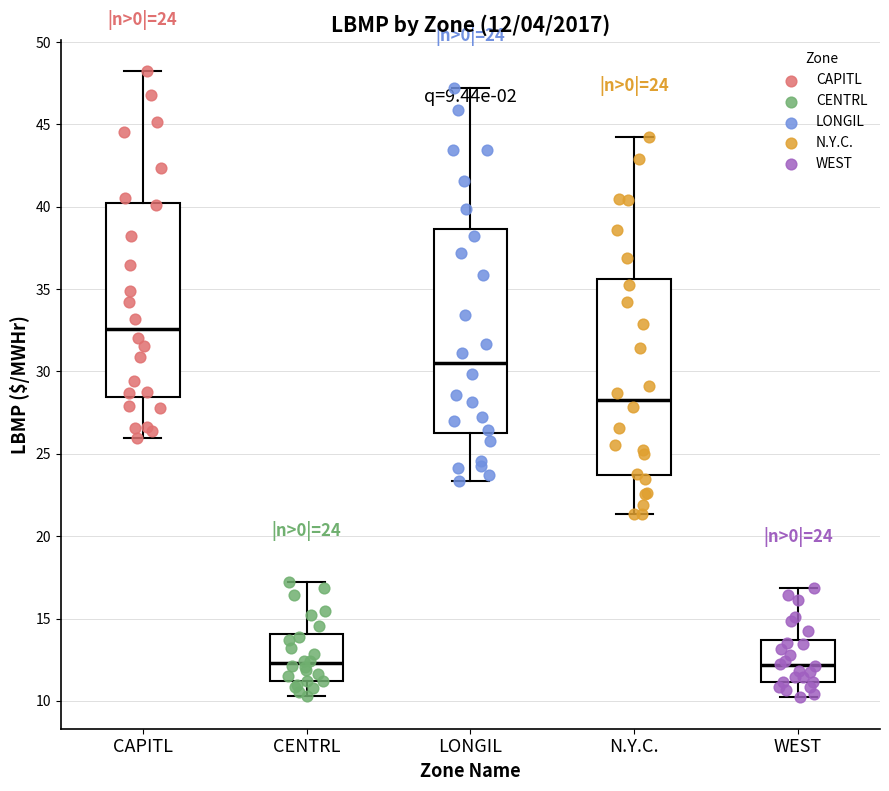

Which box has the highest median line?

CAPITL